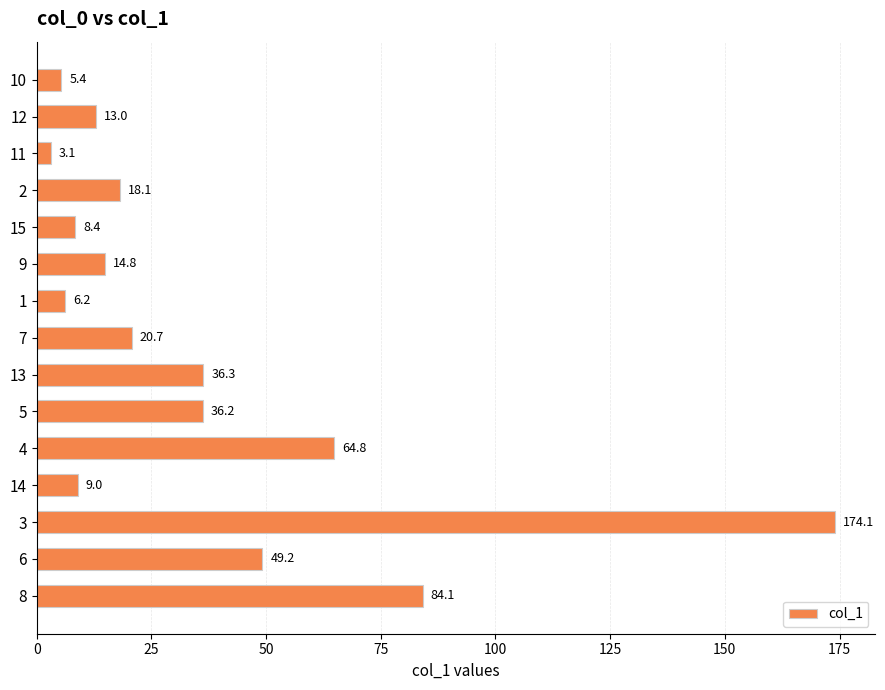

What value does the data have at 1?

6.2